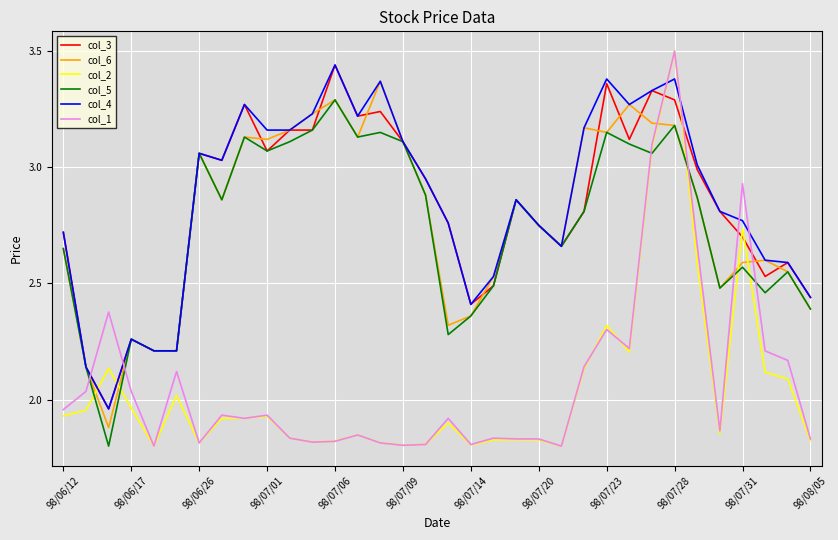

How many intersections are there between col_1 and col_4?

6